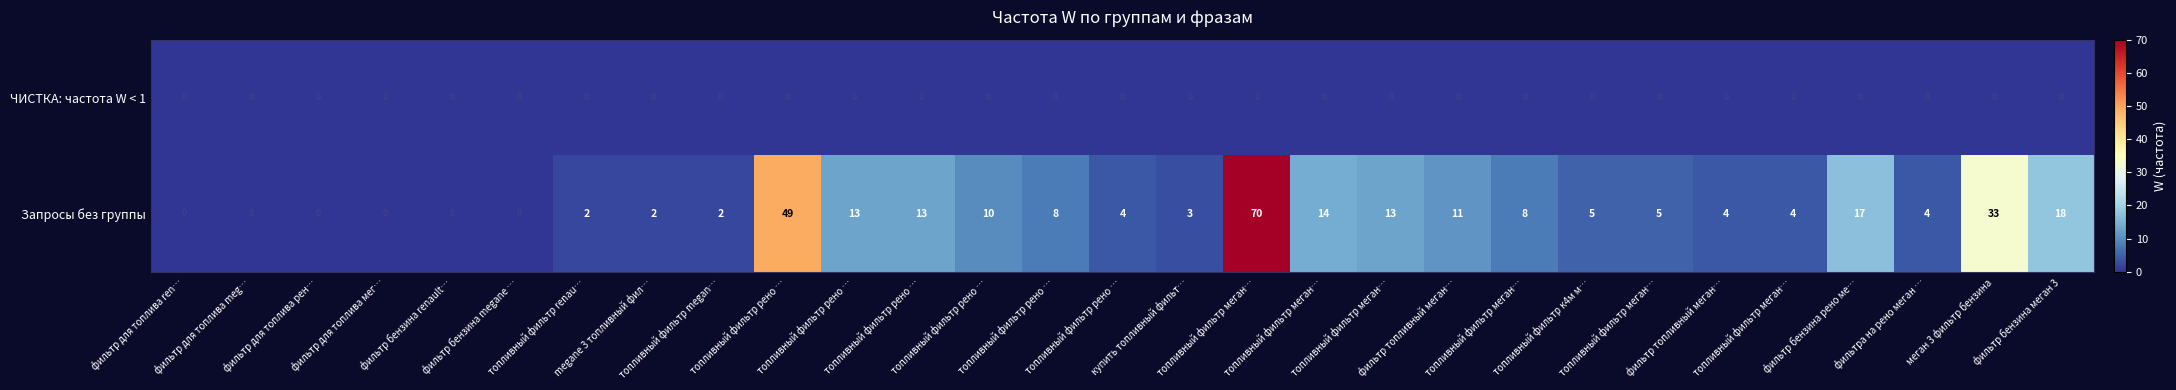

Rank the series by their average value, from lowest to highest.

ЧИСТКА: частота W < 1, Запросы без группы